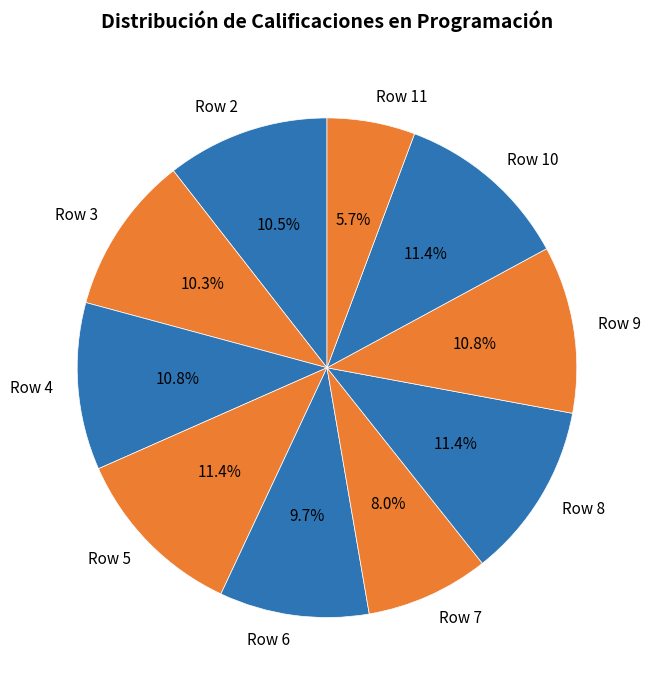

What is the ratio of the value at Row 4 to the value at Row 6?

1.1